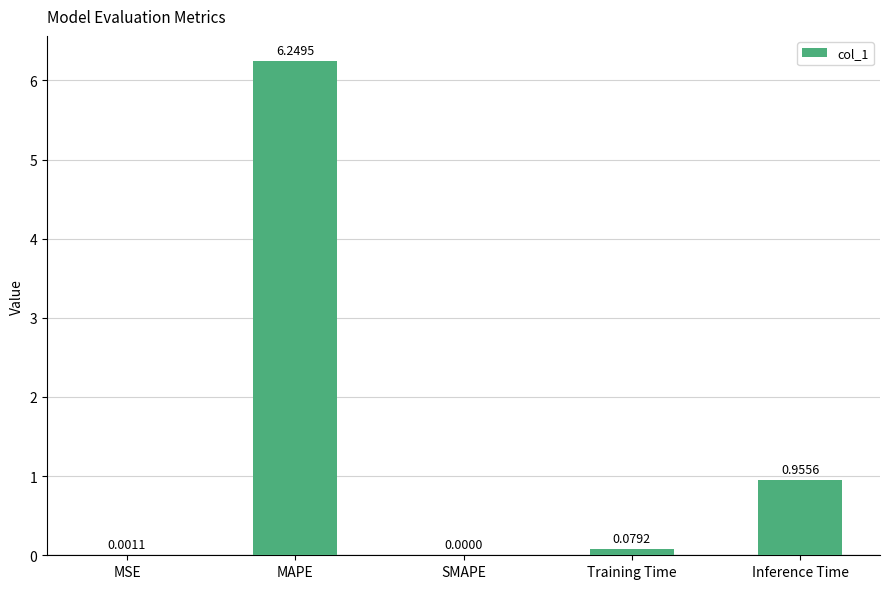

What is the sum of all values?

7.3